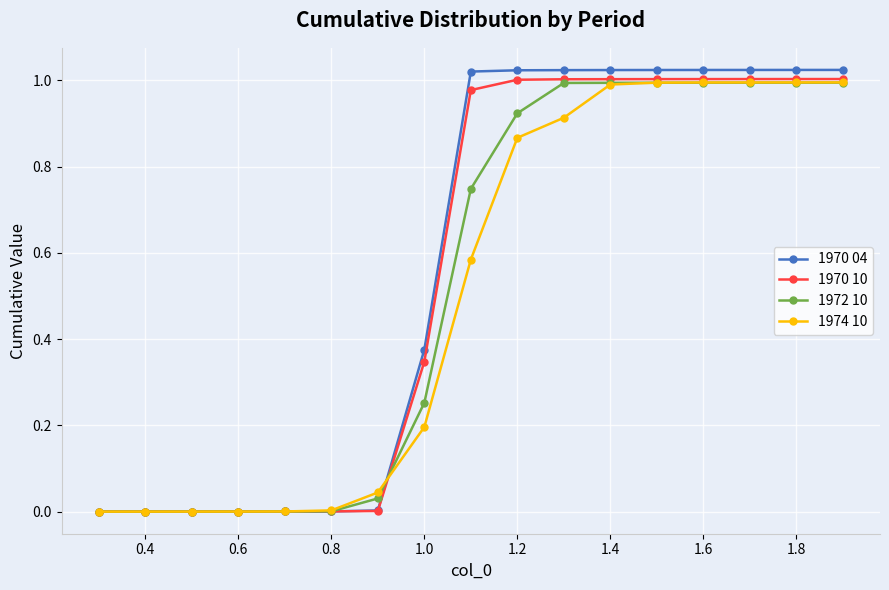

True or false: 1974 10 has more than 0 interior local peaks.

False